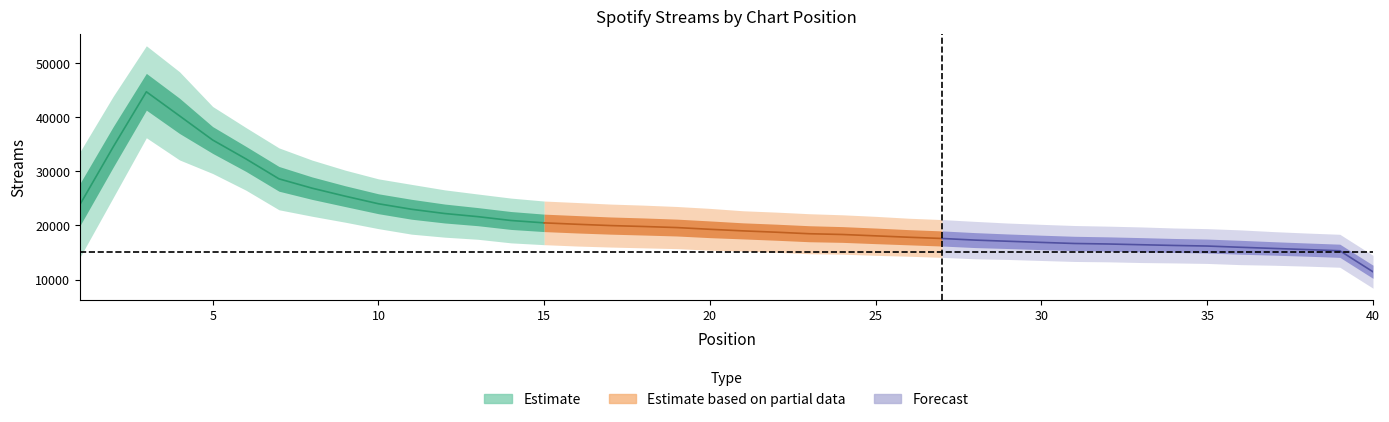

What is the difference between the maximum and minimum values?

33573